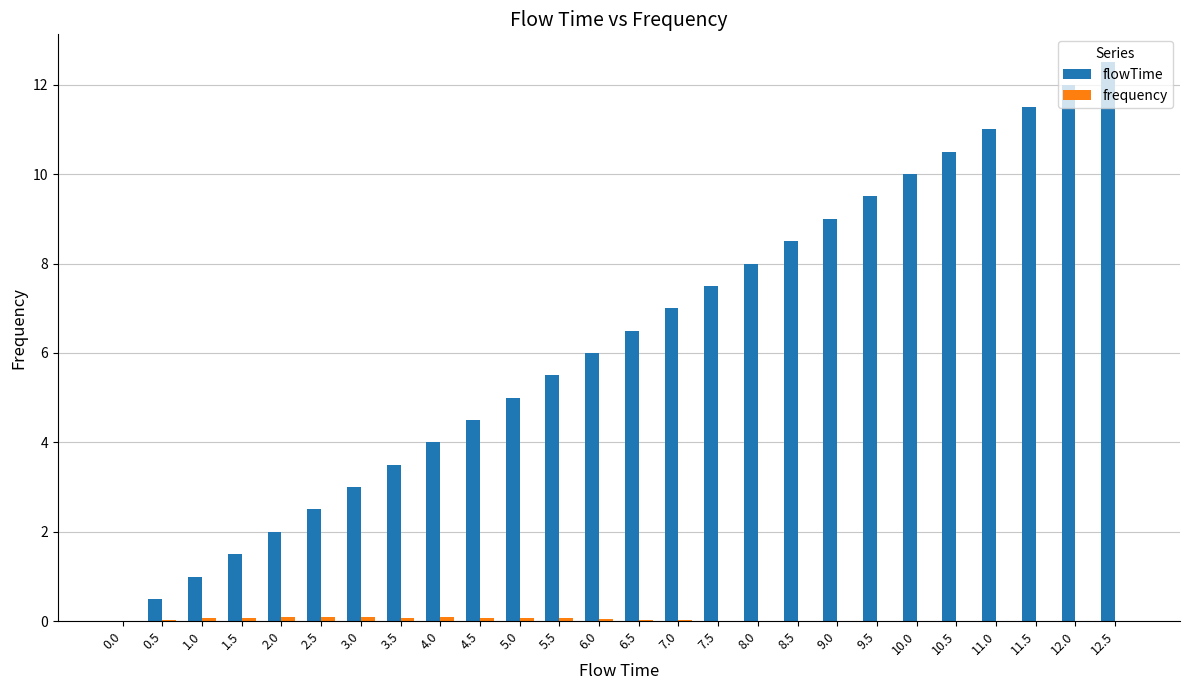

Which series has the largest total across all categories?

flowTime